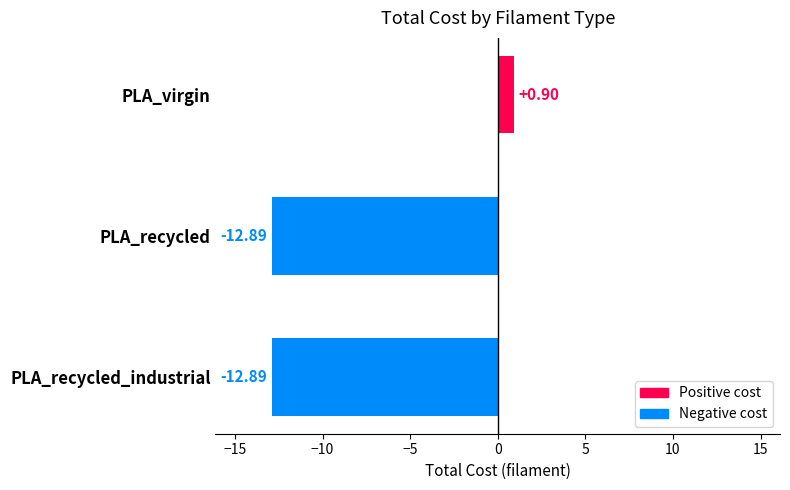

At which label is the value closest to -5?

PLA_virgin